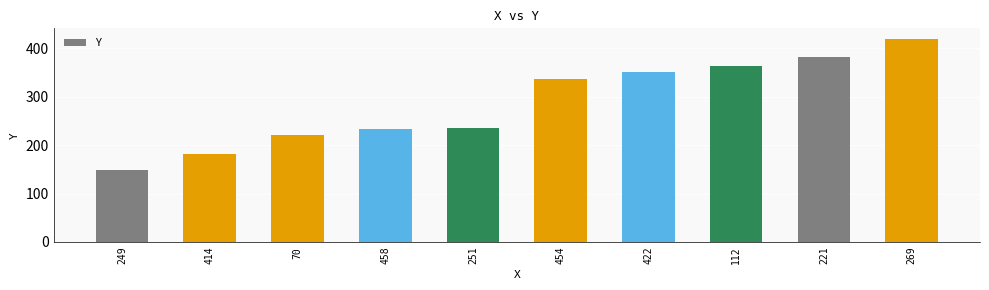

What is the difference between the second highest and second lowest values?

201